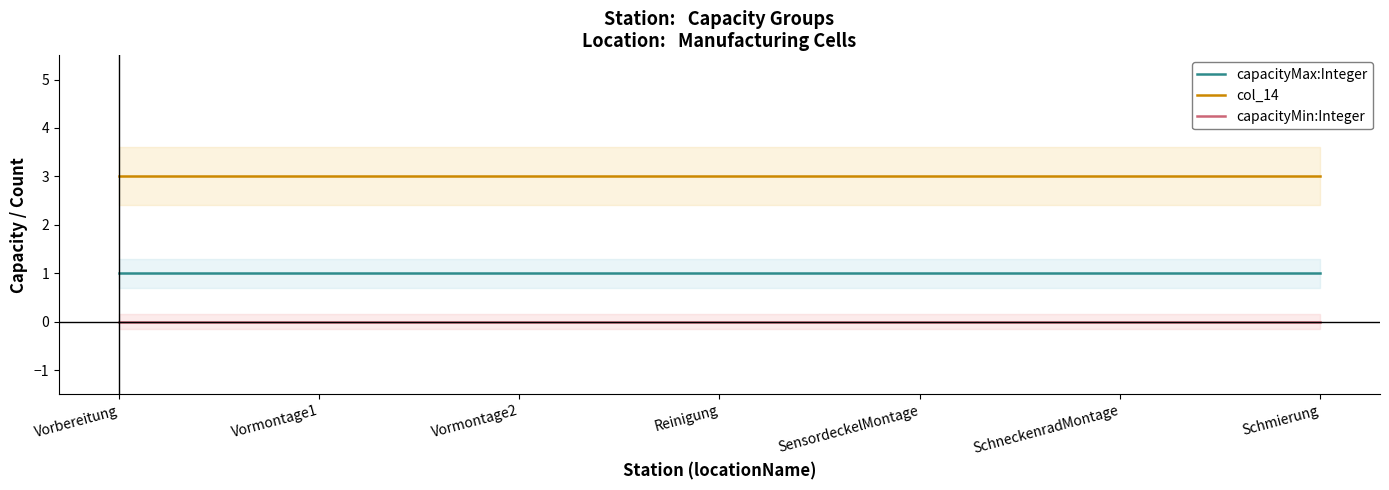

List the labels in order of capacityMin:Integer value, largest first.

Vorbereitung, Vormontage1, Vormontage2, Reinigung, SensordeckelMontage, SchneckenradMontage, Schmierung